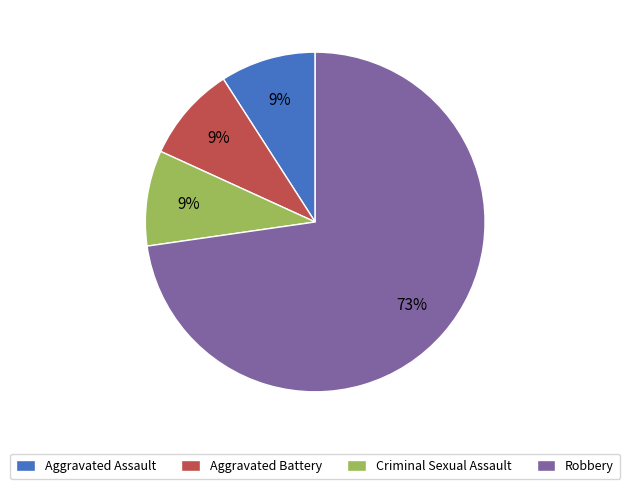

What percentage is the Aggravated Assault slice, to the nearest percent?

9%